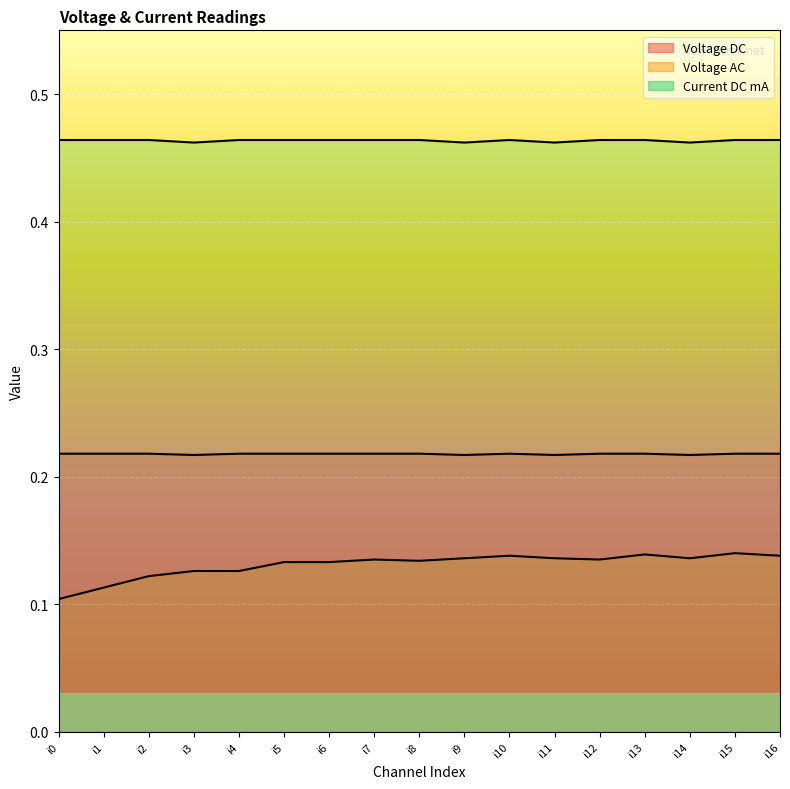

What are all the series names shown in the legend?

Voltage DC, Voltage AC, Current DC mA